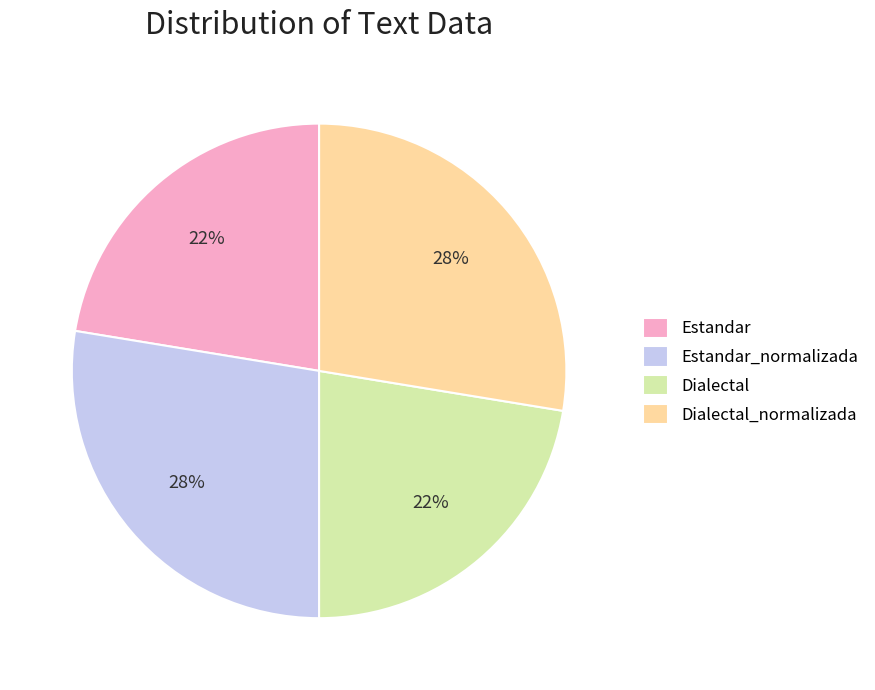

Which has a higher value, Estandar or Dialectal_normalizada?

Dialectal_normalizada